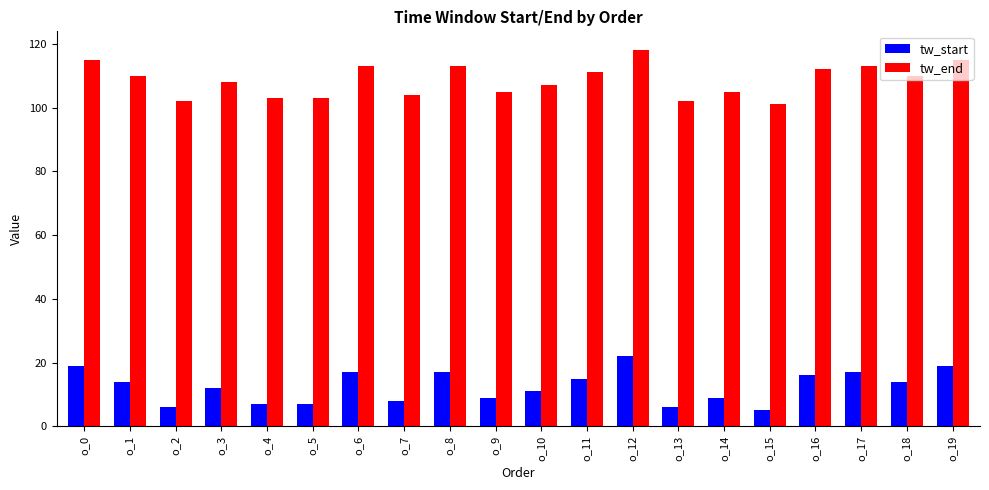

What is the sum of the tw_start values at o_17 and o_16?

33